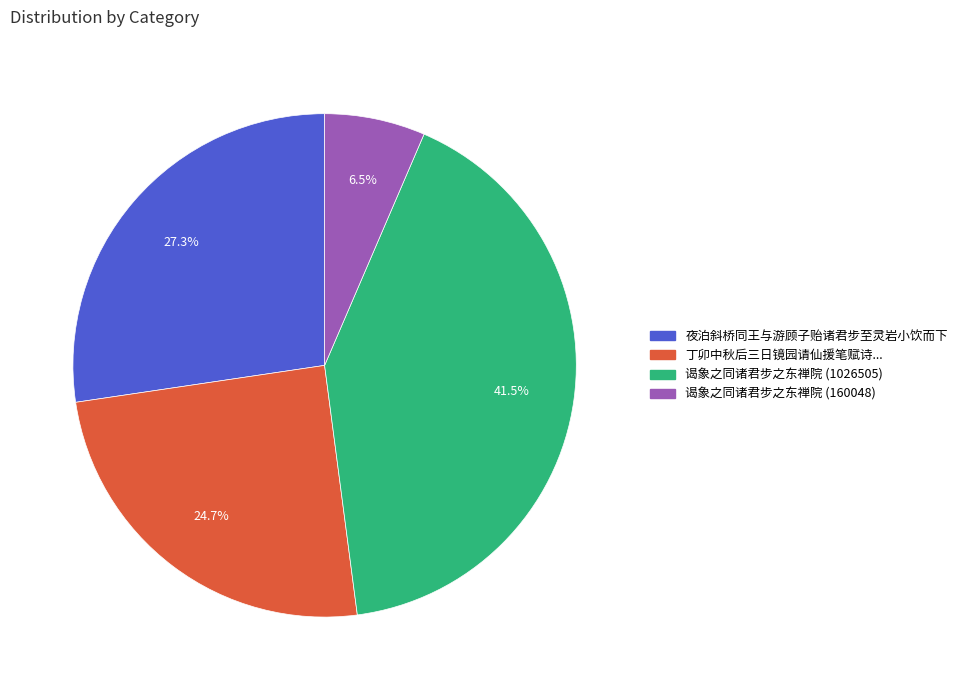

Is there any slice that represents more than half of the pie?

No